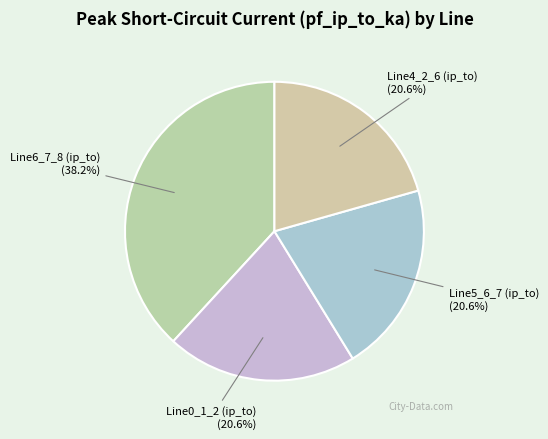

Does any single category account for the majority?

No